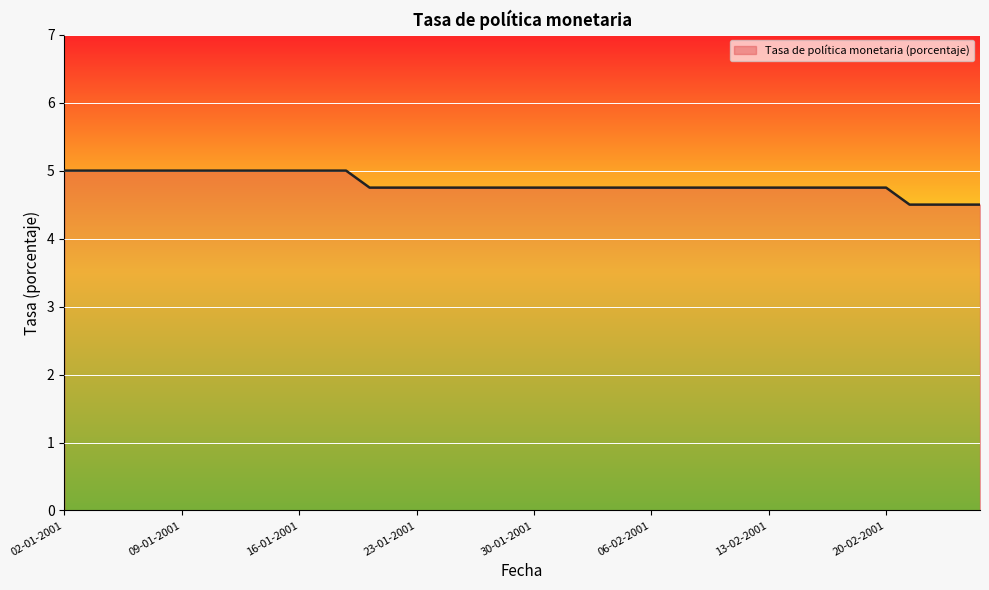

Count the number of categories in the chart.

40